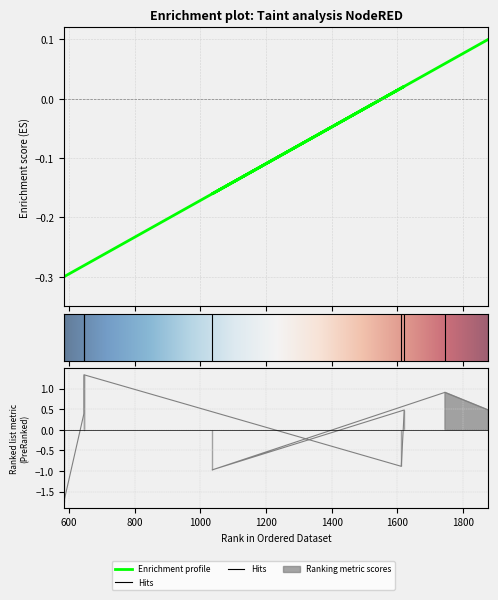

How many data points does each series have?

8